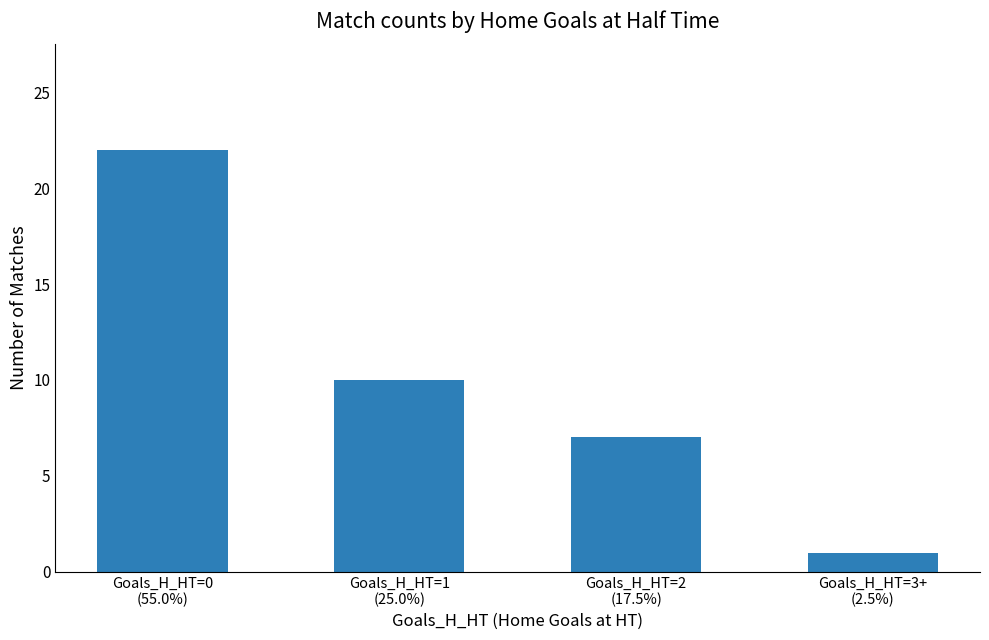

What is the sum of the values at Goals_H_HT=1
(25.0%) and Goals_H_HT=0
(55.0%)?

32